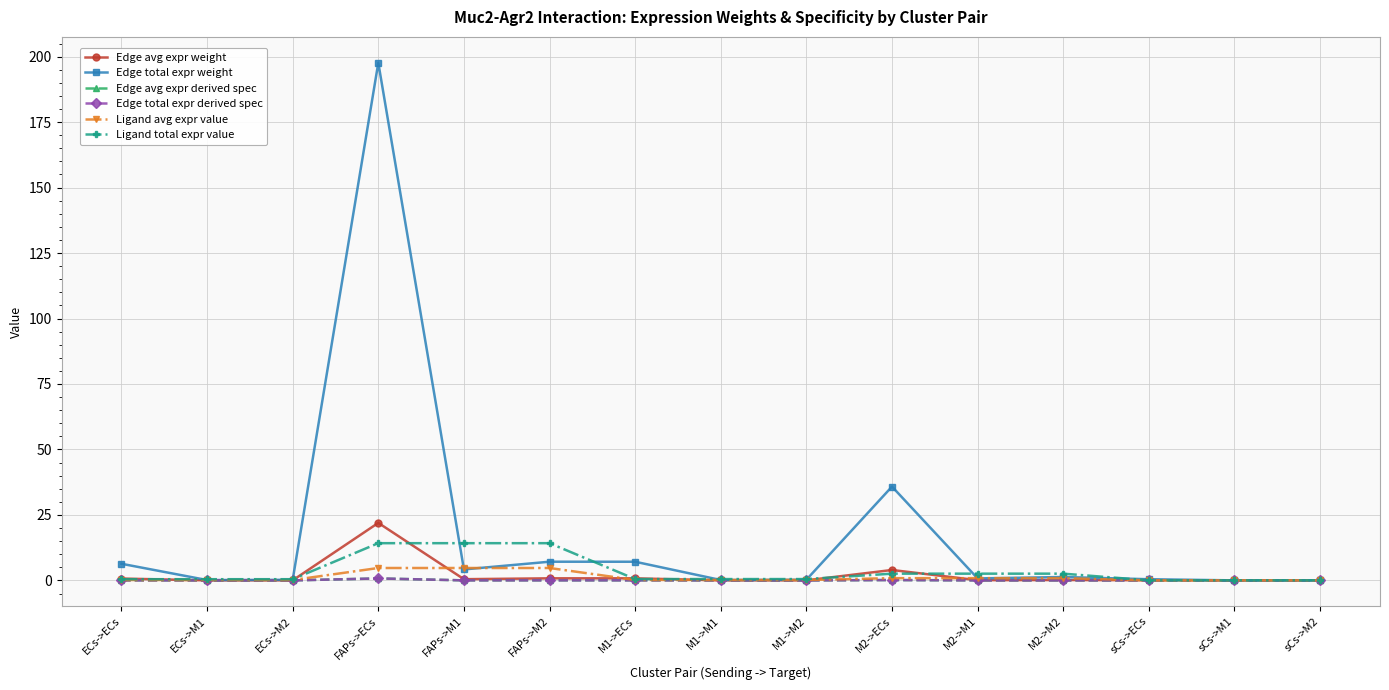

At how many categories does at least one series exceed 71?

1